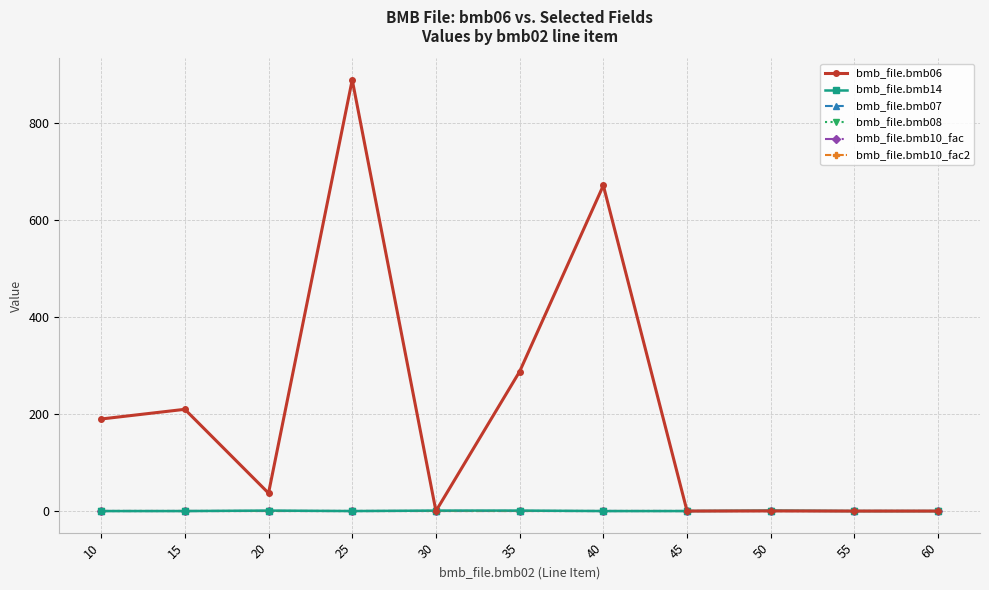

Reading left to right, what are all the values shown in this chart?

bmb_file.bmb06: 190.0	210.0	37.0	890.0	0.0	288.0	672.0	0.0	0.2	0.0	0.0
bmb_file.bmb14: 0.0	0.0	1.0	0.0	1.0	1.0	0.0	0.0	1.0	0.0	0.0
bmb_file.bmb07: 1.0	1.0	1.0	1.0	1.0	1.0	1.0	1.0	1.0	1.0	1.0
bmb_file.bmb08: 0.0	0.0	0.0	0.0	0.0	0.0	0.0	0.0	0.0	0.0	0.0
bmb_file.bmb10_fac: 1.0	1.0	1.0	1.0	1.0	1.0	1.0	1.0	1.0	1.0	1.0
bmb_file.bmb10_fac2: 1.0	1.0	1.0	1.0	1.0	1.0	1.0	1.0	1.0	1.0	1.0